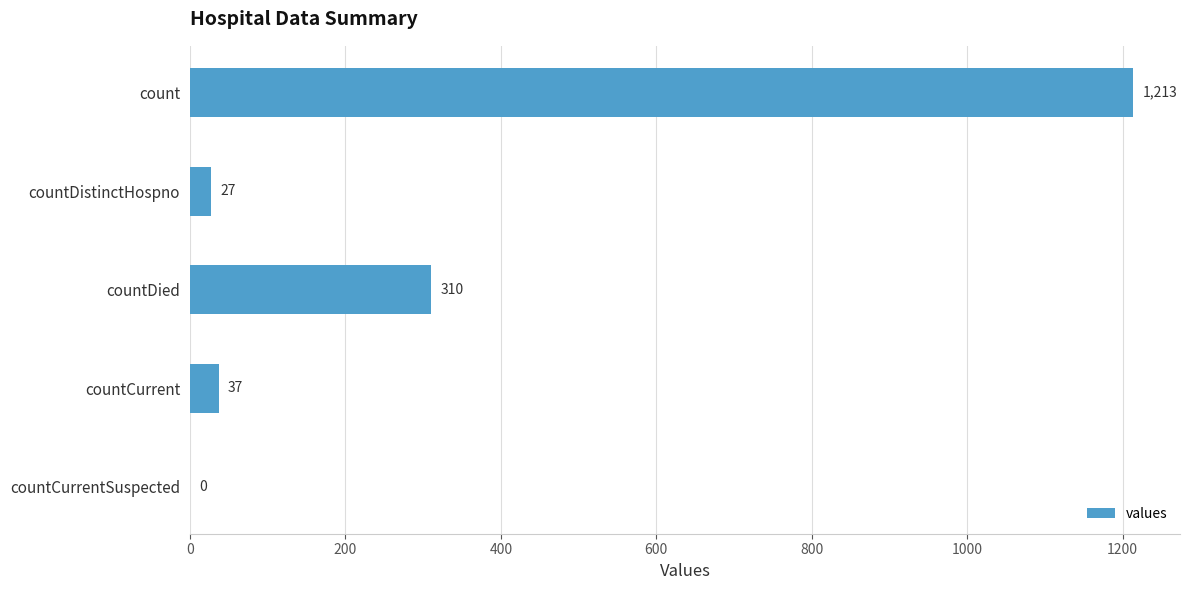

What is the sum of all values?

1587